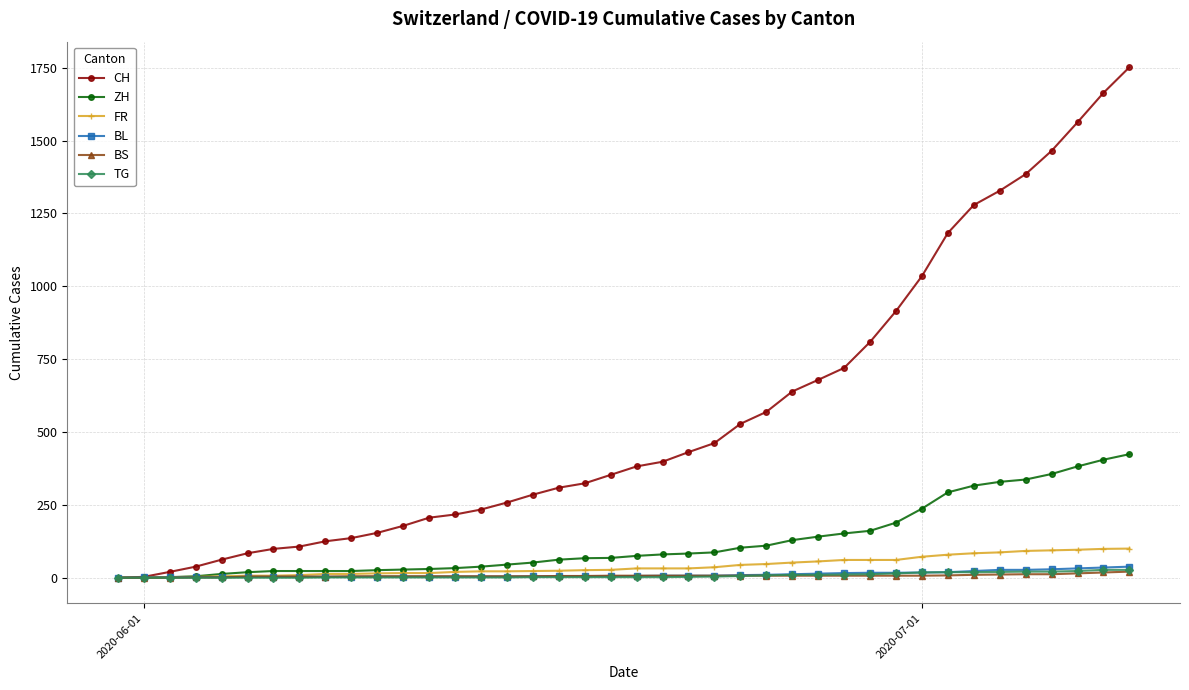

How many values in the CH series are below 382?

20